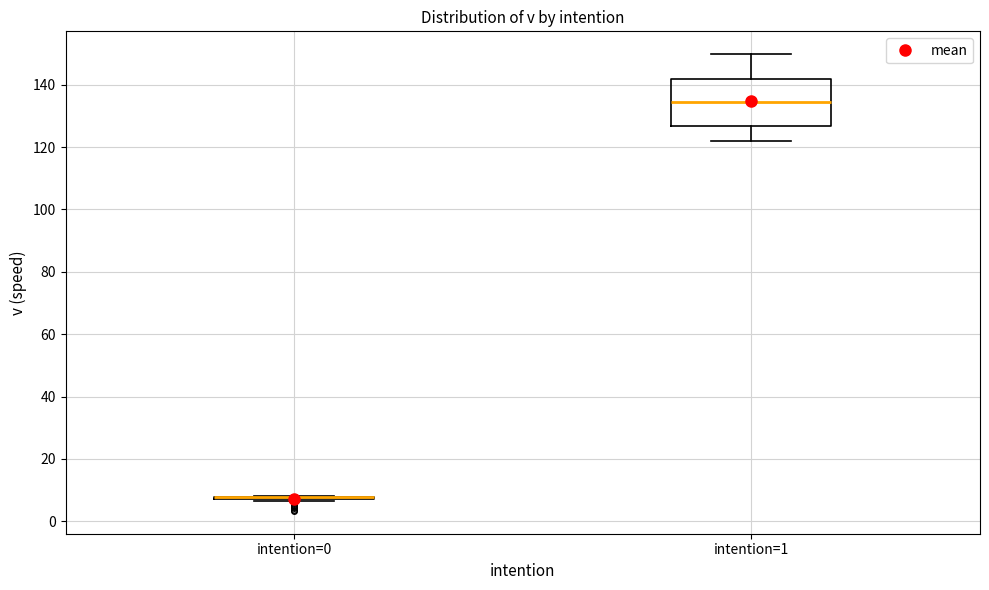

Reading left to right, read every box against the y-axis: the position of its median line, the range the box covers, and the ends of its whiskers. The values are not printed on the chart, so give them approximately, as read against the axis.

intention=0: box collapsed to a line at 8, whiskers 6 to 8
intention=1: median 134, box 126 to 142, whiskers 122 to 150